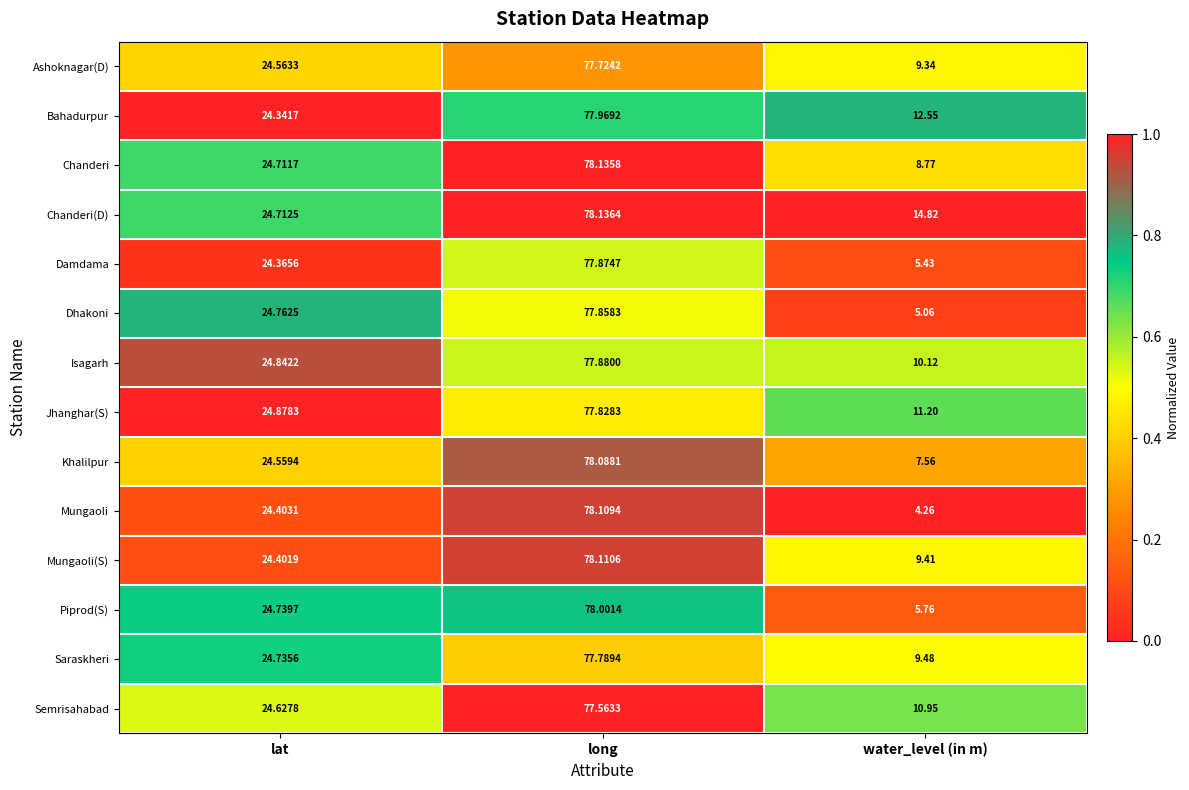

Which series has the largest total across all categories?

Chanderi(D)